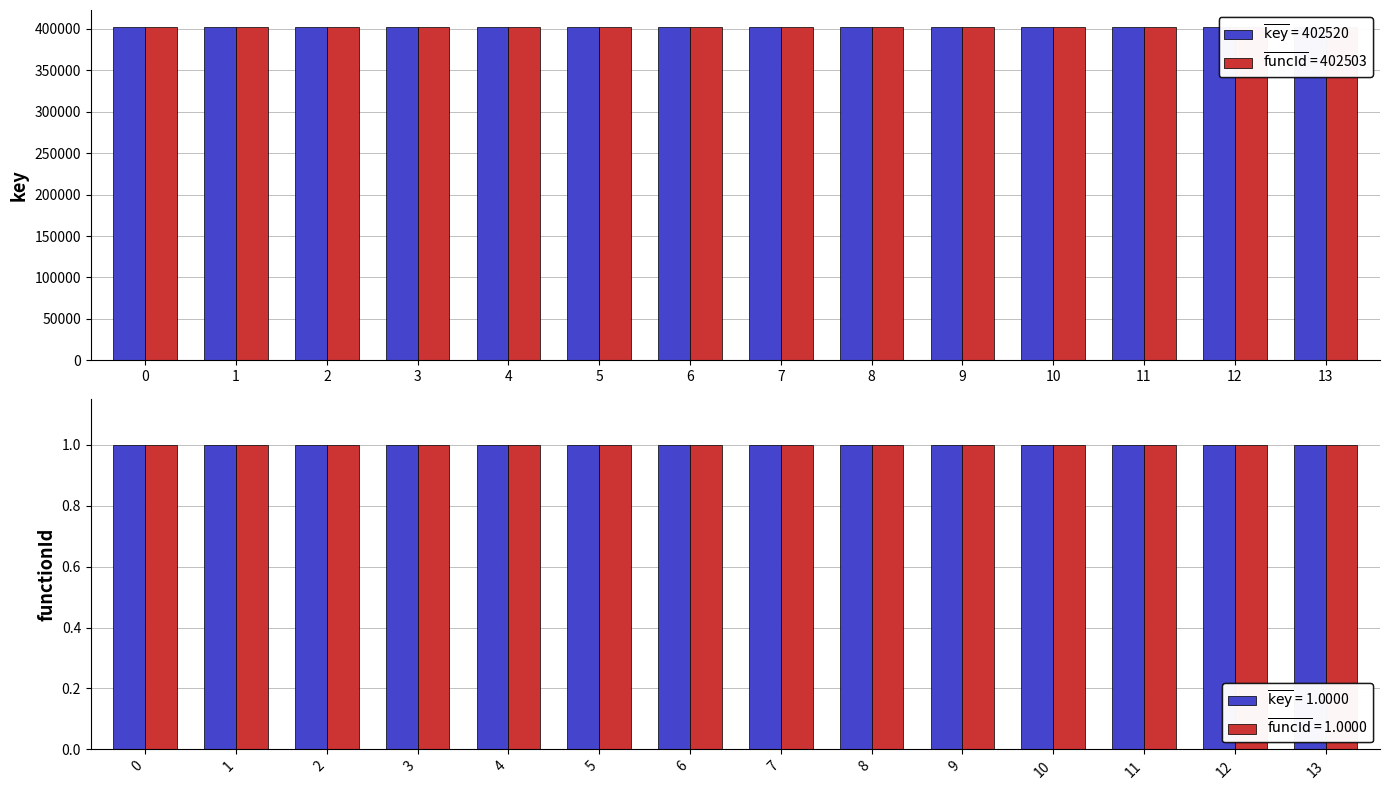

What is the approximate value of key at 9?

402524.0